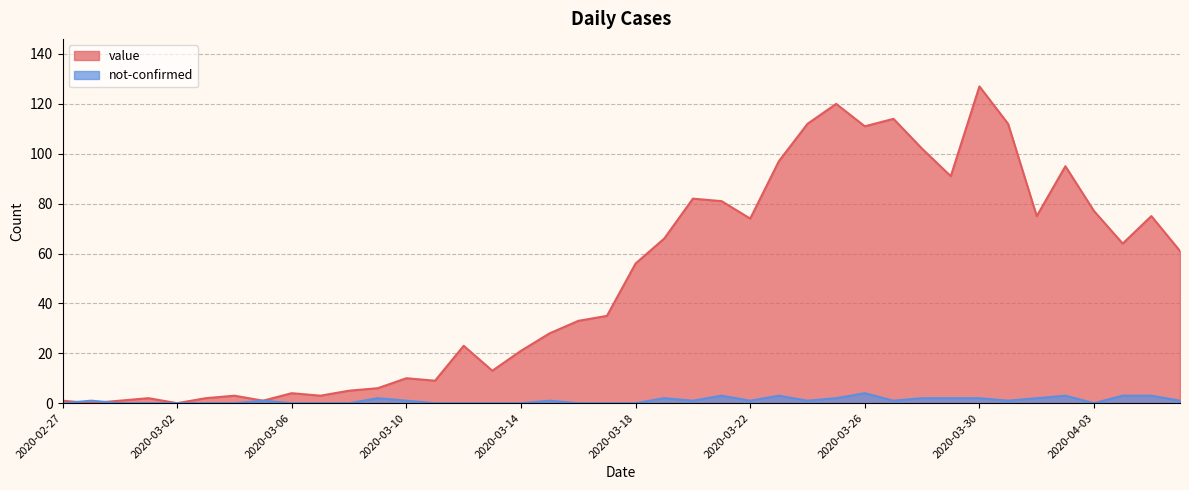

What is the difference between the highest and lowest values at 2020-03-06?

4